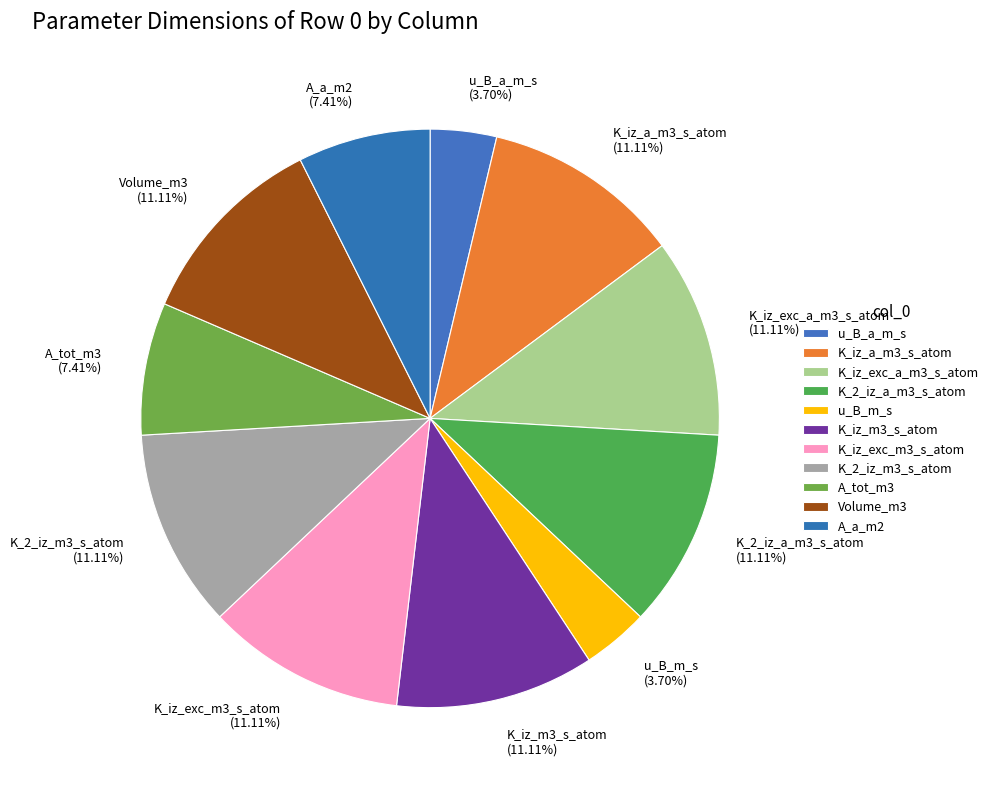

Combined, do Volume_m3 (11.11%) and K_iz_exc_a_m3_s_atom (11.11%) account for over 50%?

No